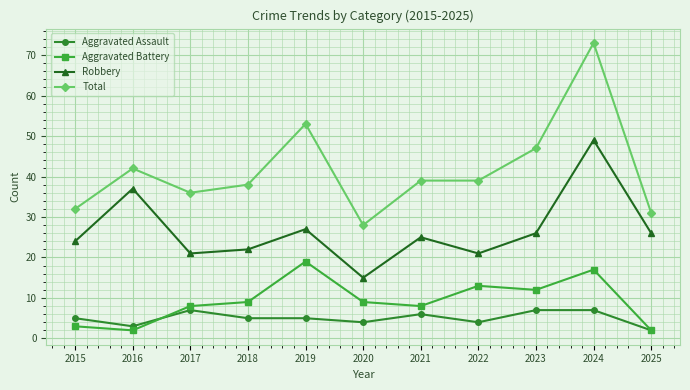

Which series has the largest range (max minus min)?

Total